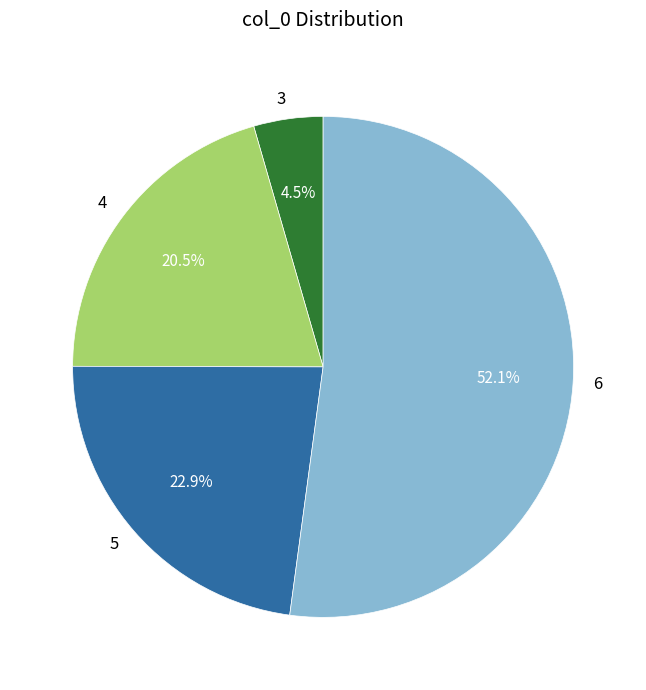

Which has a higher value, 4 or 5?

5